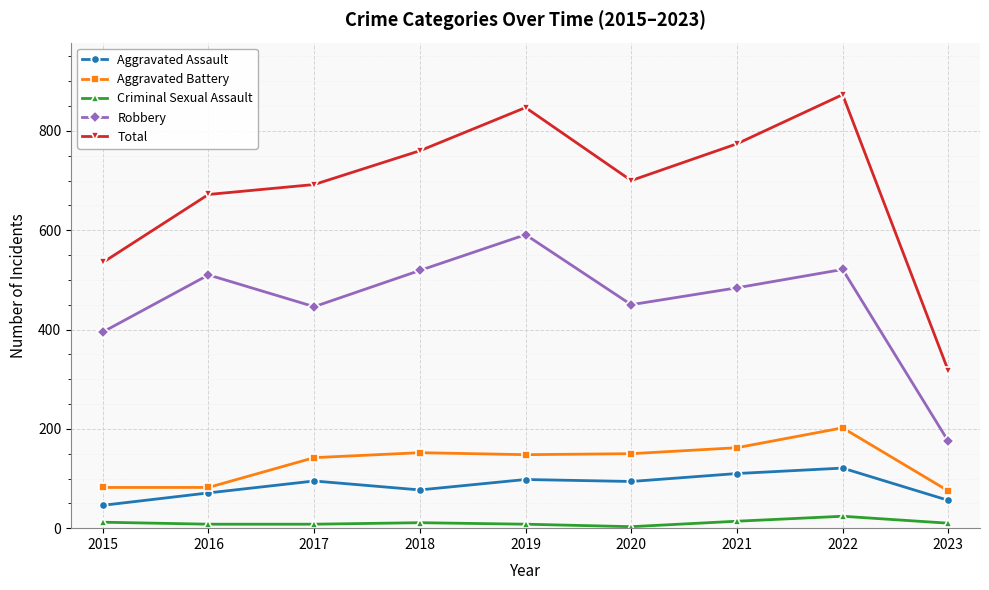

True or false: Aggravated Assault and Aggravated Battery intersect in this chart.

False